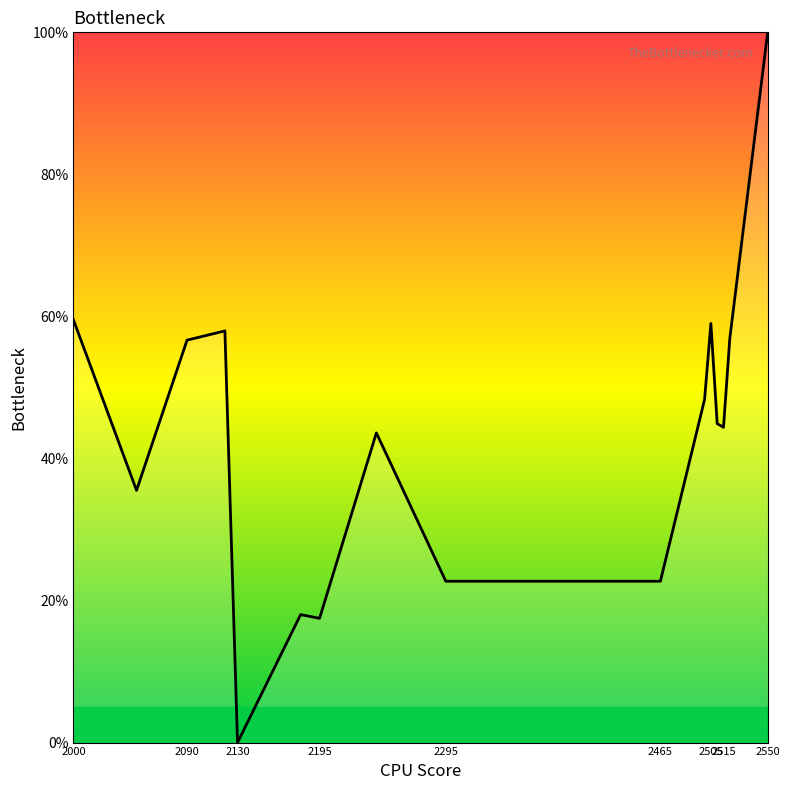

What is the difference between the maximum and minimum values?

100.0